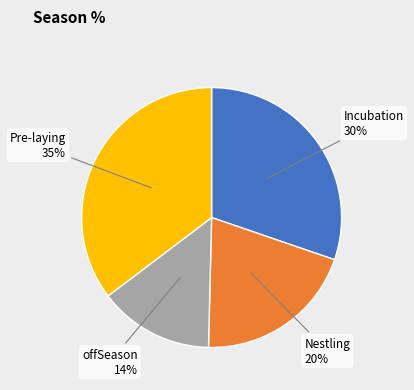

To the nearest percent, what portion does offSeason represent?

14%